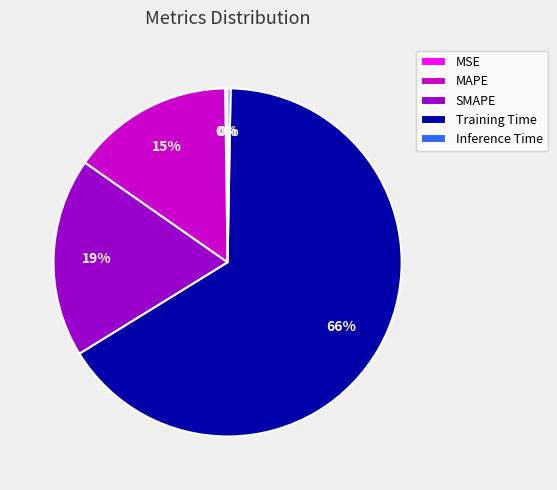

Which has a higher value, Training Time or MAPE?

Training Time